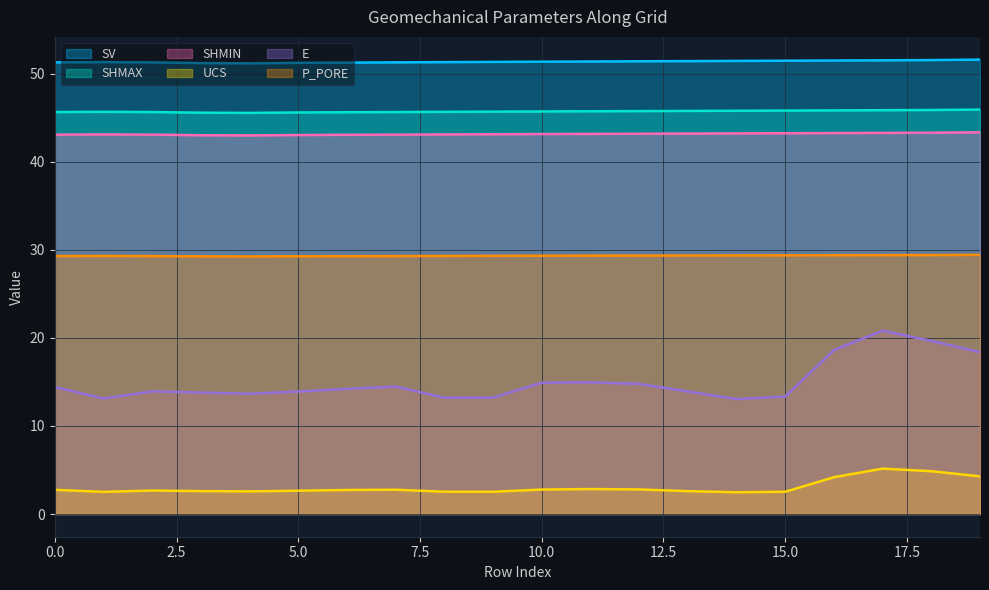

At 4, list the series in order from smallest to largest.

UCS, E, P_PORE, SHMIN, SHMAX, SV